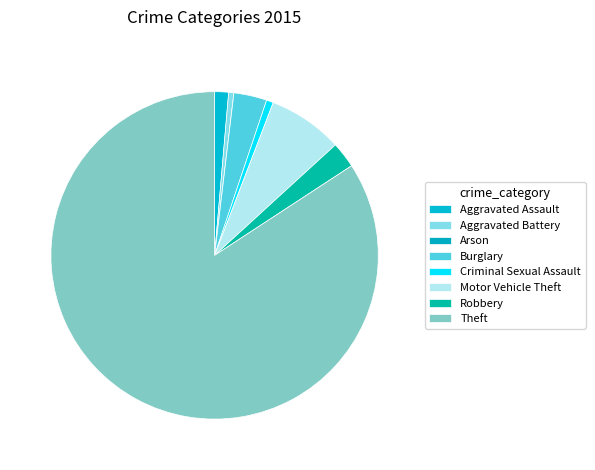

Count the number of slices in the pie.

8